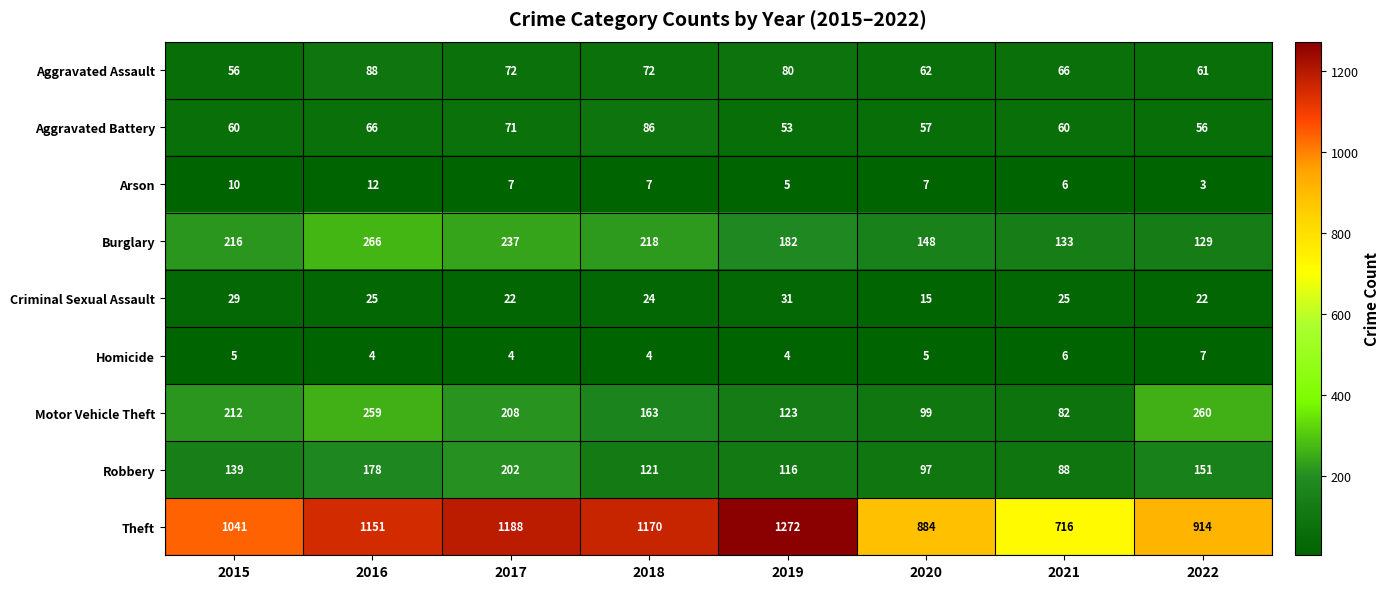

How many data points does each series have?

8